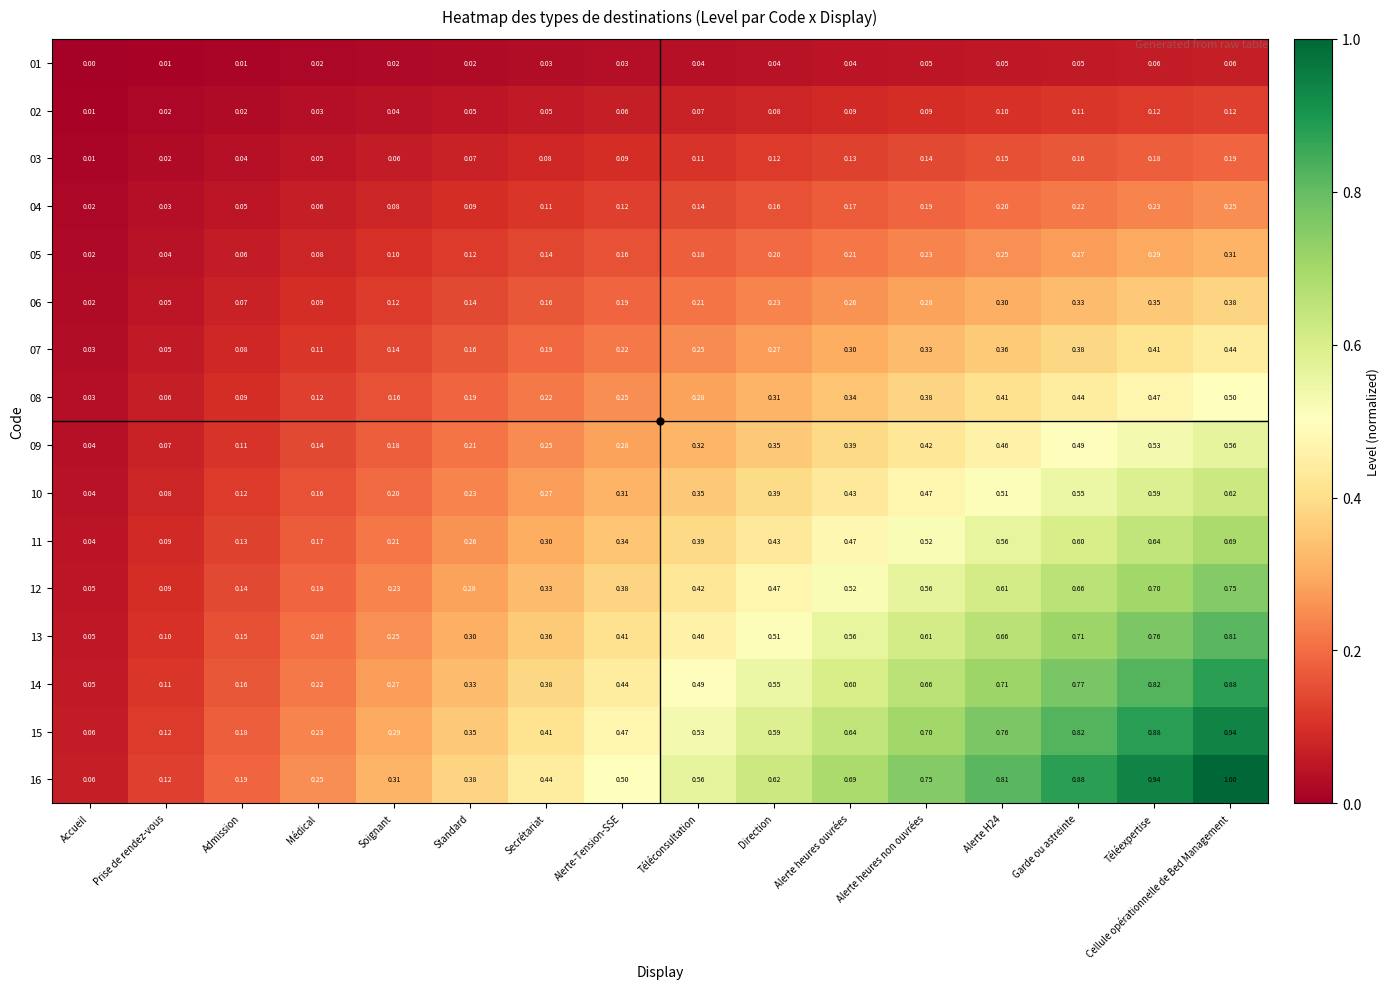

Is the value of 12 at Direction greater than the value of 01 at Cellule opérationnelle de Bed Management?

Yes